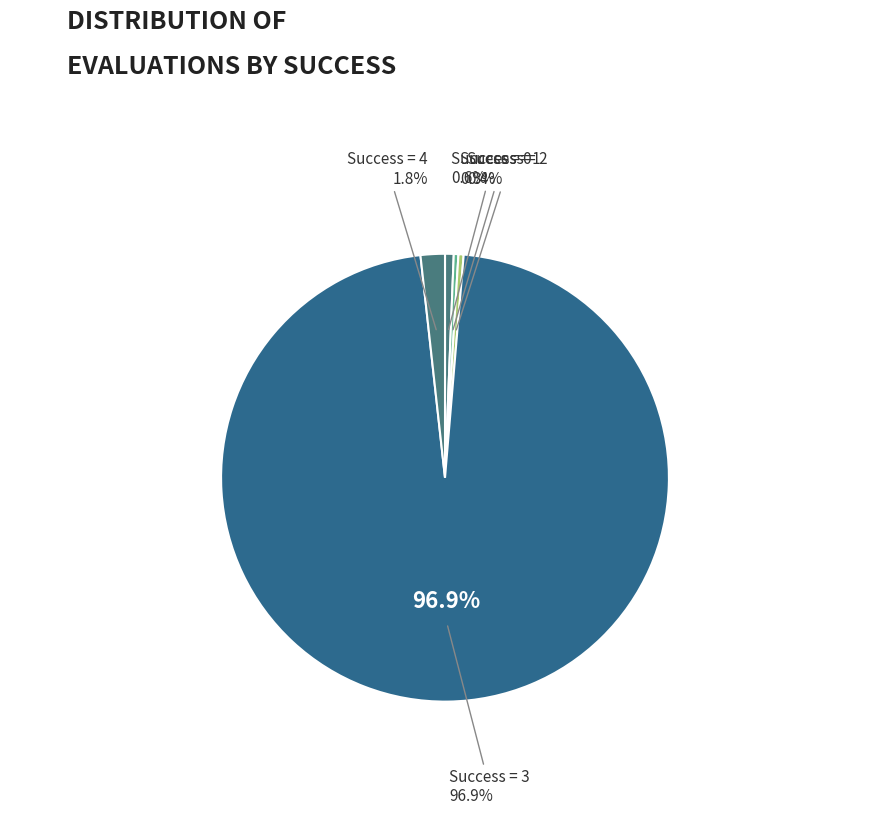

Is there a majority slice in this chart?

No